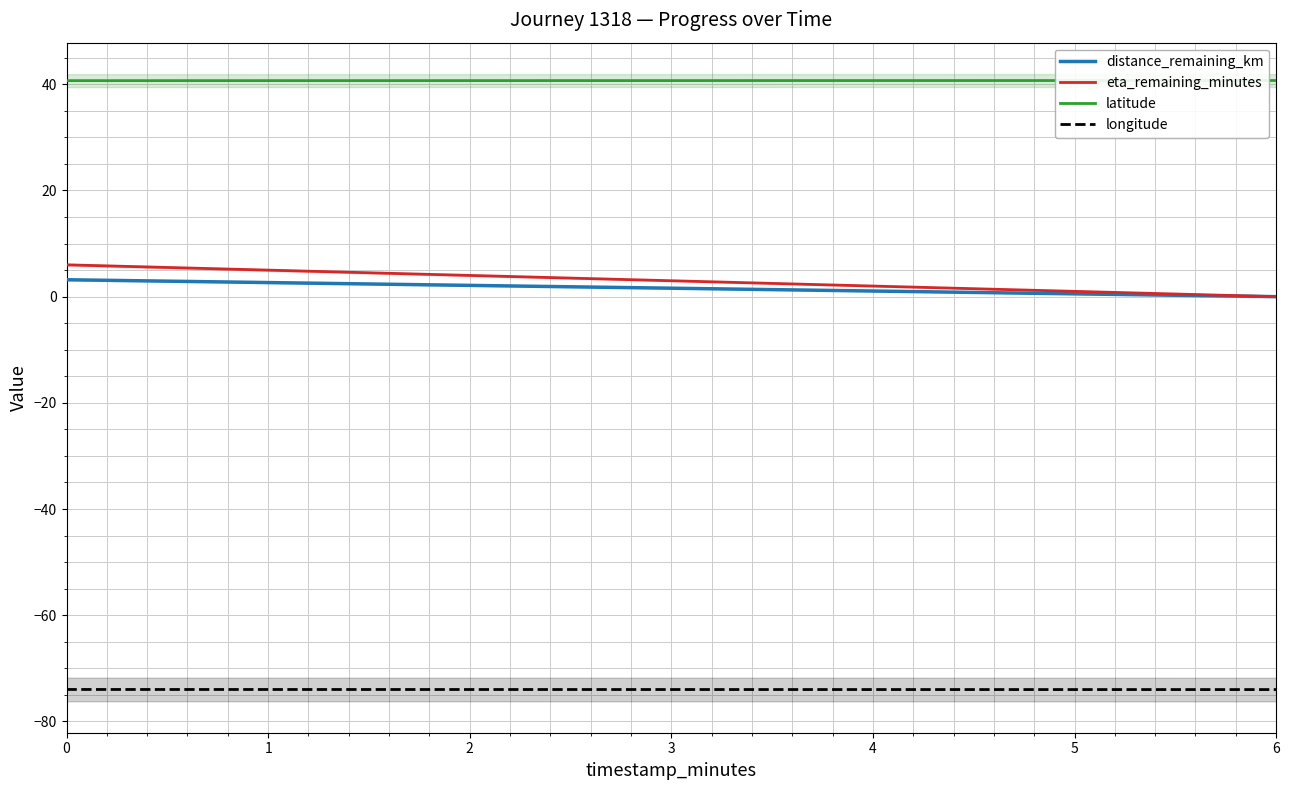

True or false: longitude has a value of -74.0 at 0.

True